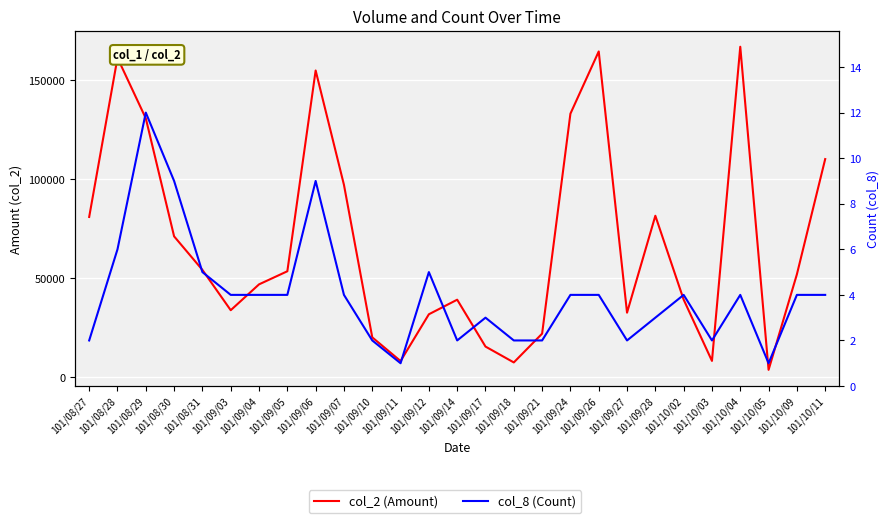

Which has a higher value, 101/09/18 or 101/08/30?

101/08/30